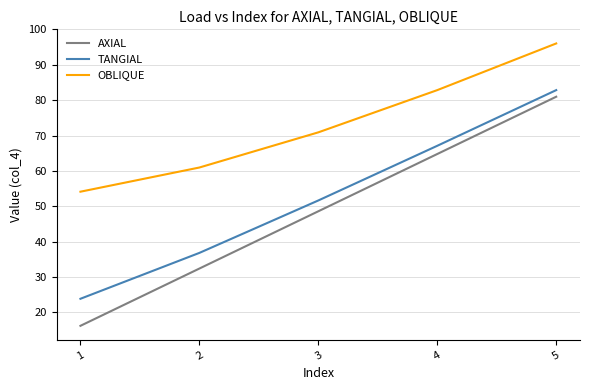

What is the smallest value displayed?

16.2